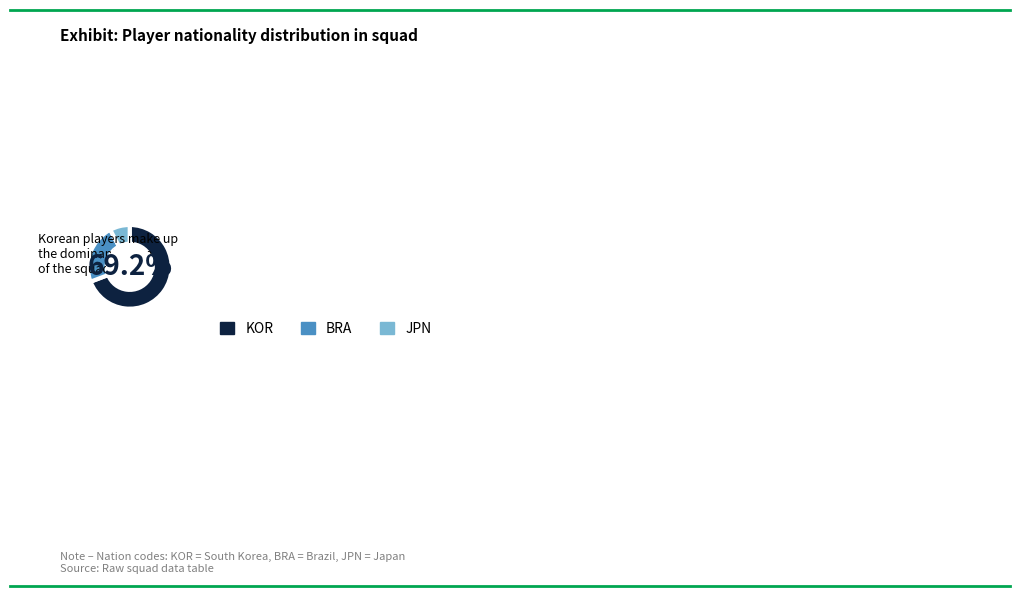

What is the largest slice in the pie chart?

KOR